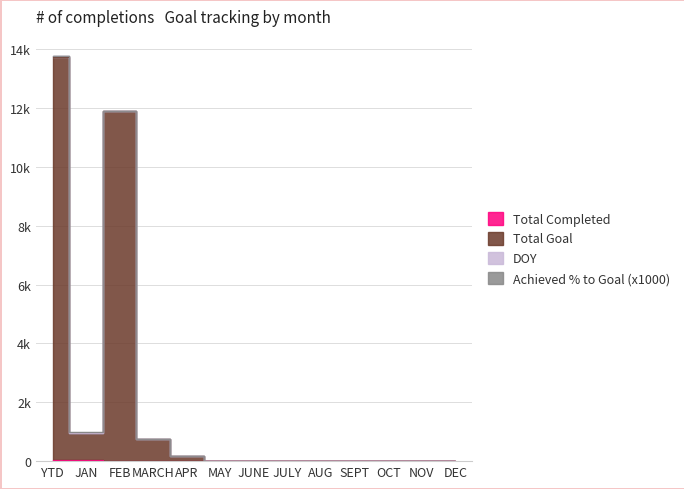

List the labels in order of Total Goal value, largest first.

YTD, FEB, JAN, MARCH, APR, MAY, JUNE, JULY, AUG, SEPT, OCT, NOV, DEC